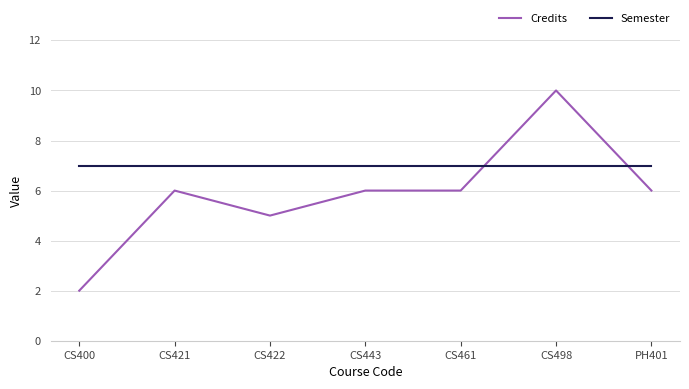

At which category is the sum across all series the highest?

CS498